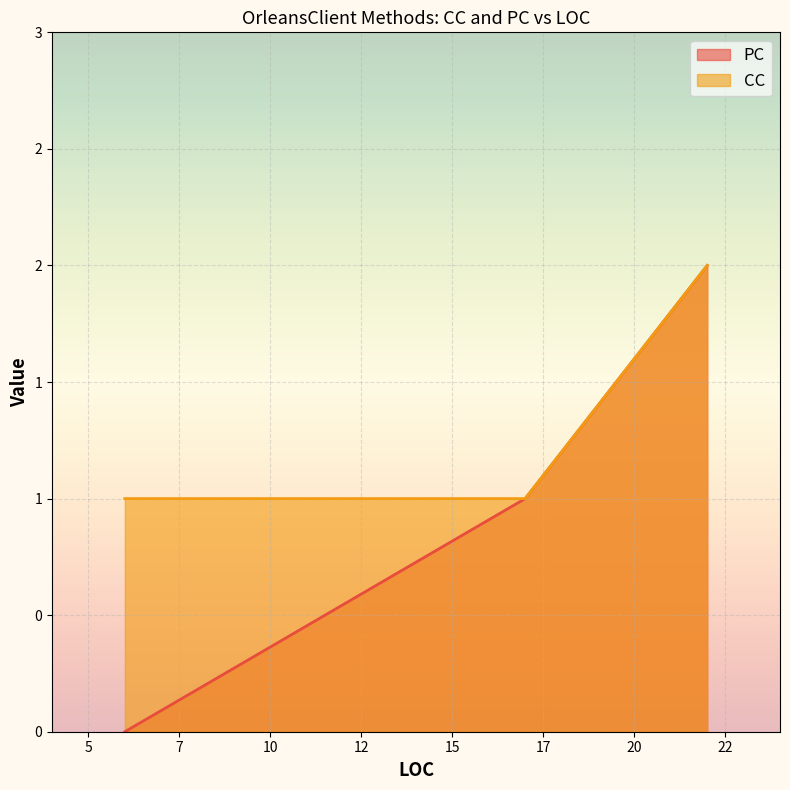

What is the total value across all series at 17?

2